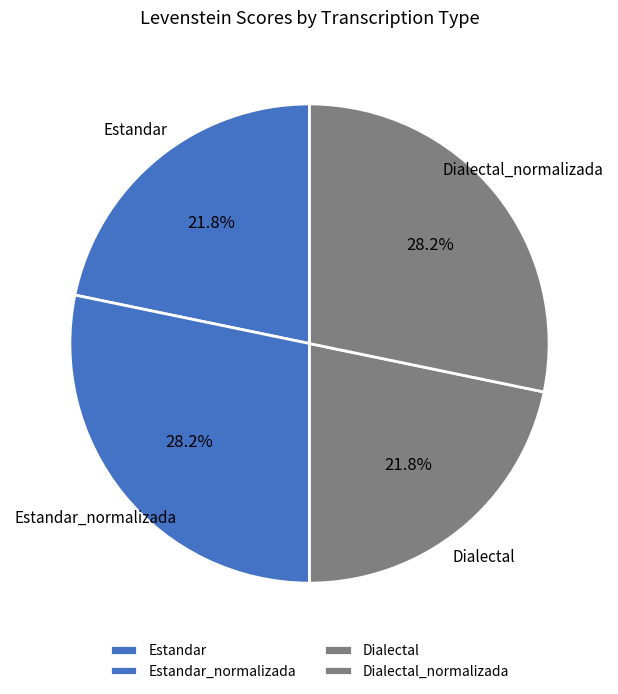

How many segments does this pie chart have?

4